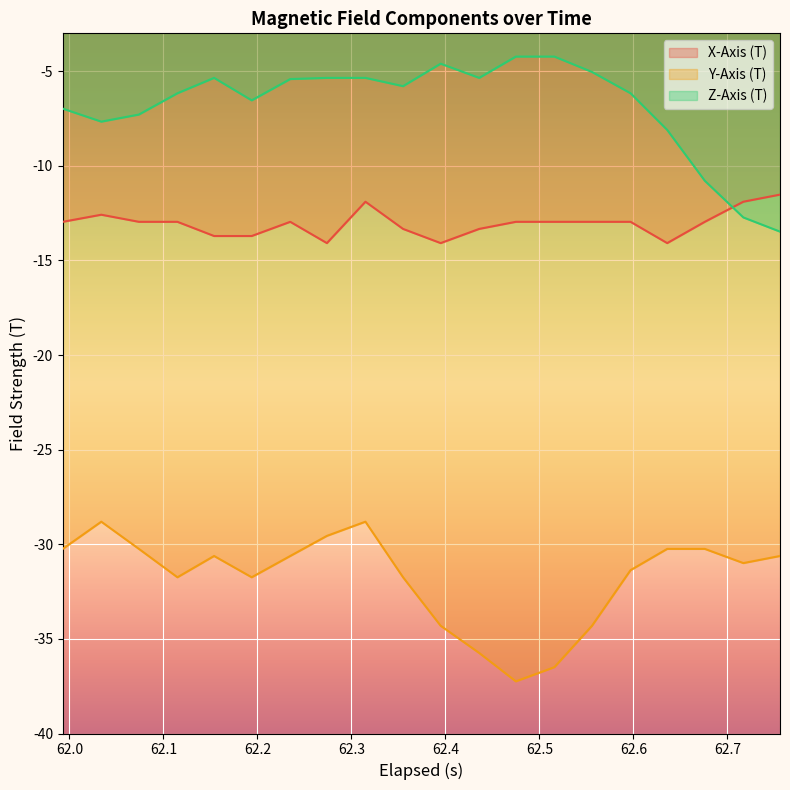

True or false: Y-Axis (T) and Z-Axis (T) cross at least once.

False